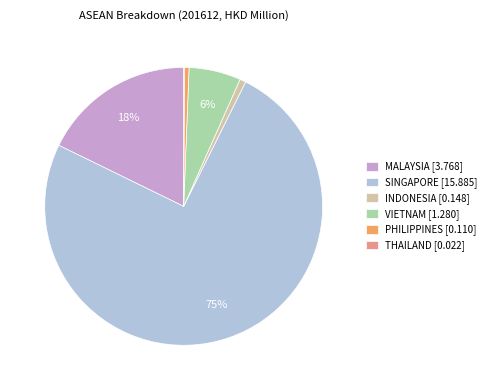

To the nearest percent, what is the average slice percentage?

17%